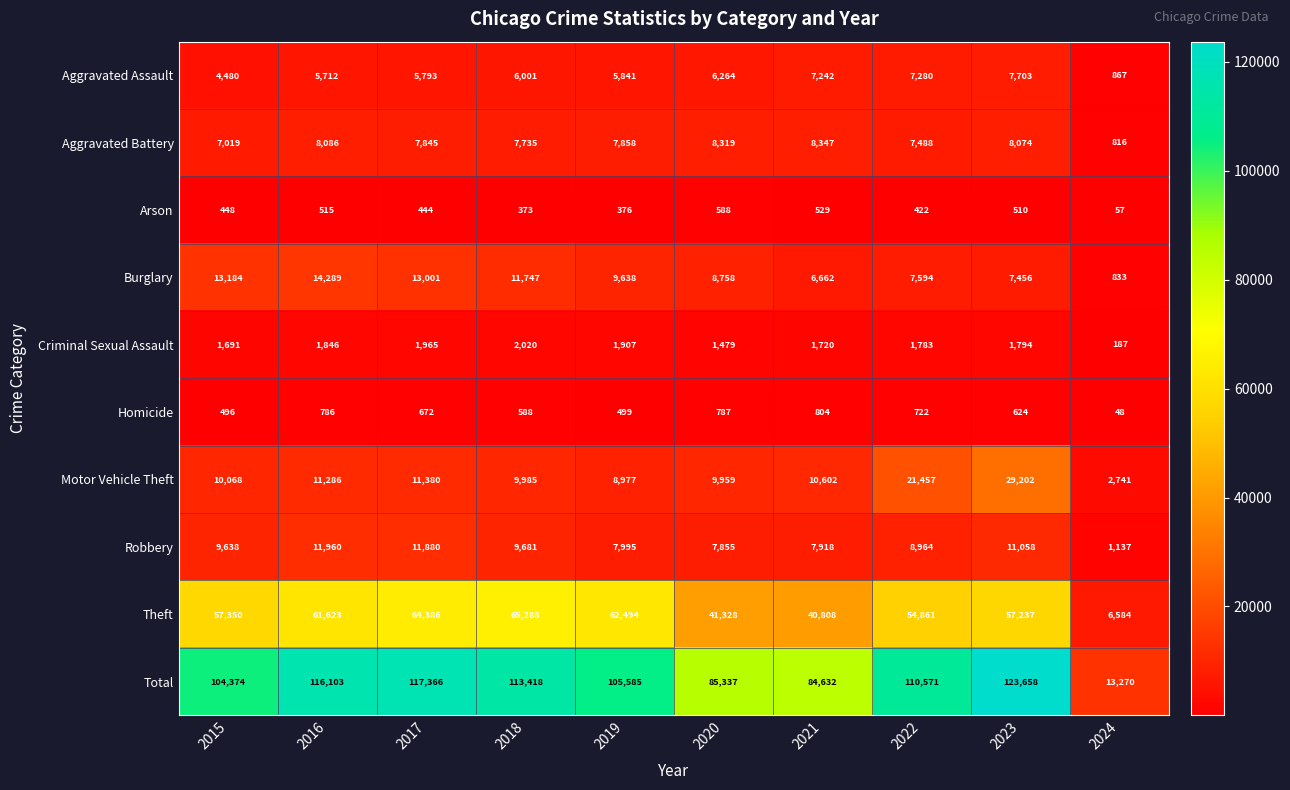

The Homicide series shows 804 at 2021. True or false?

True